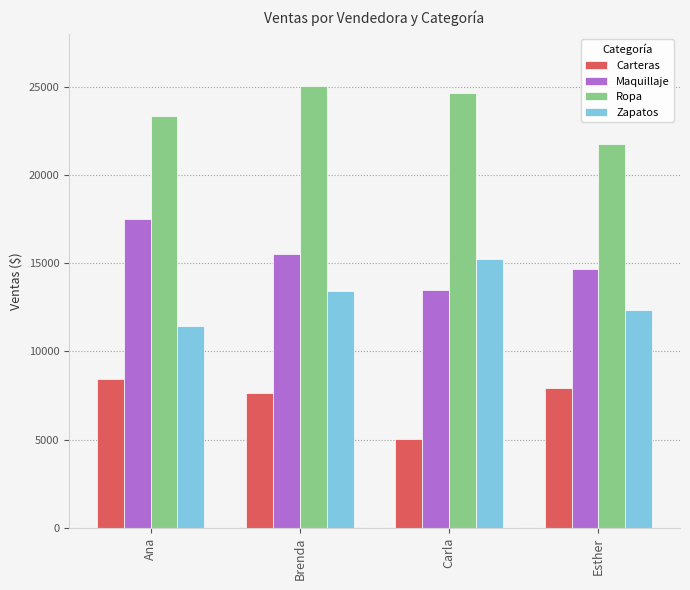

What is the value of the Carteras bar at the 1st from the left?

8450